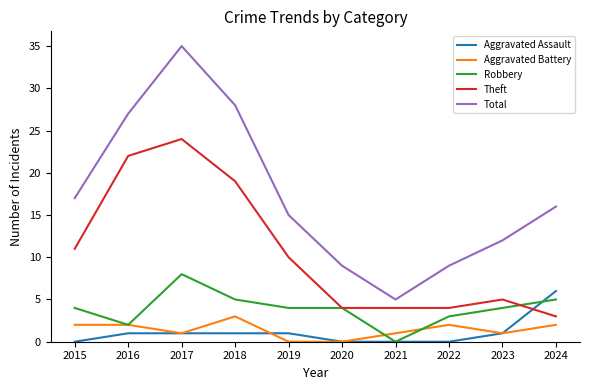

Count the Aggravated Assault values in the range 0 to 1.

9